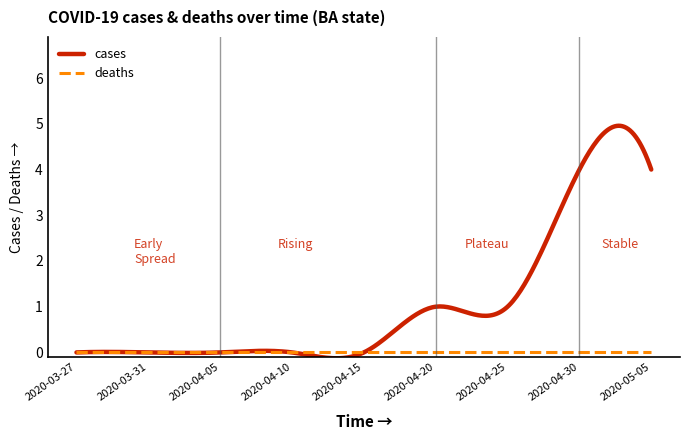

List the series in order of their peak value, highest first.

cases, deaths